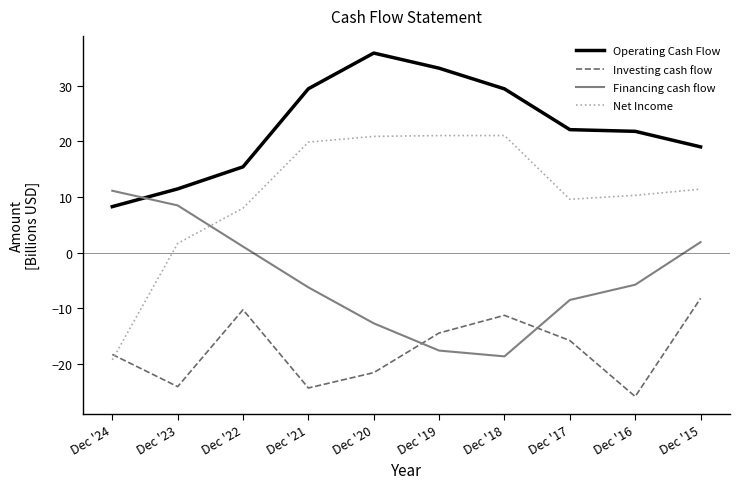

In Investing cash flow, how many points are higher than both neighbors (excluding endpoints)?

2